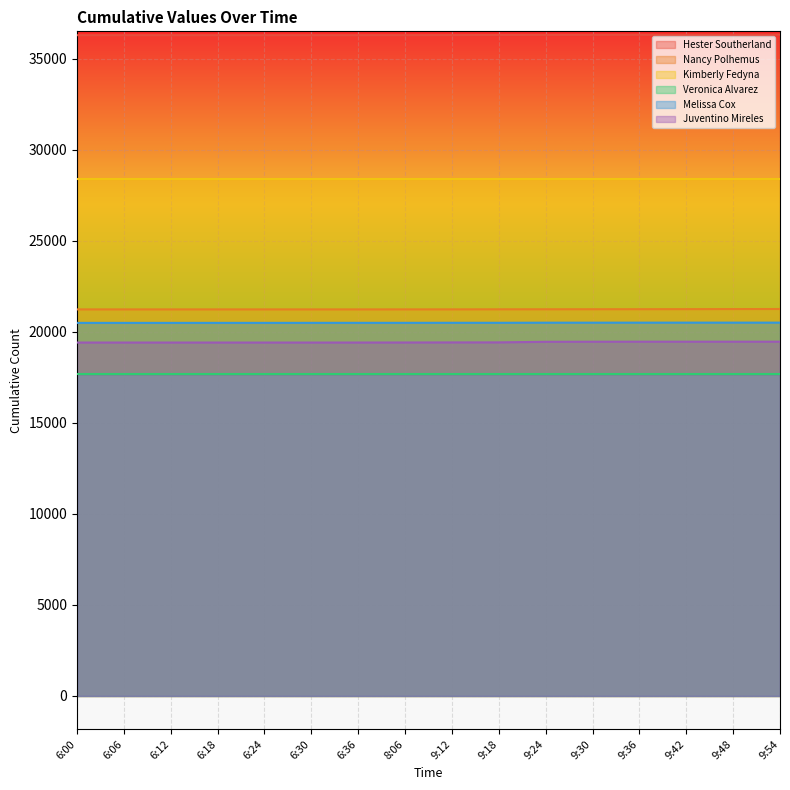

True or false: Melissa Cox and Hester Southerland intersect in this chart.

False